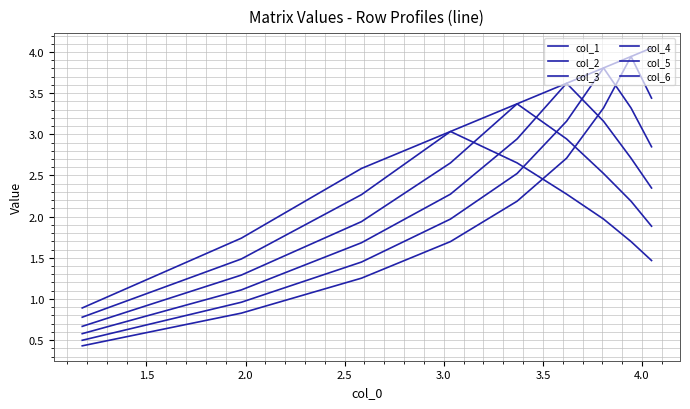

Rank the series by their maximum value, from lowest to highest.

col_6, col_5, col_4, col_3, col_2, col_1